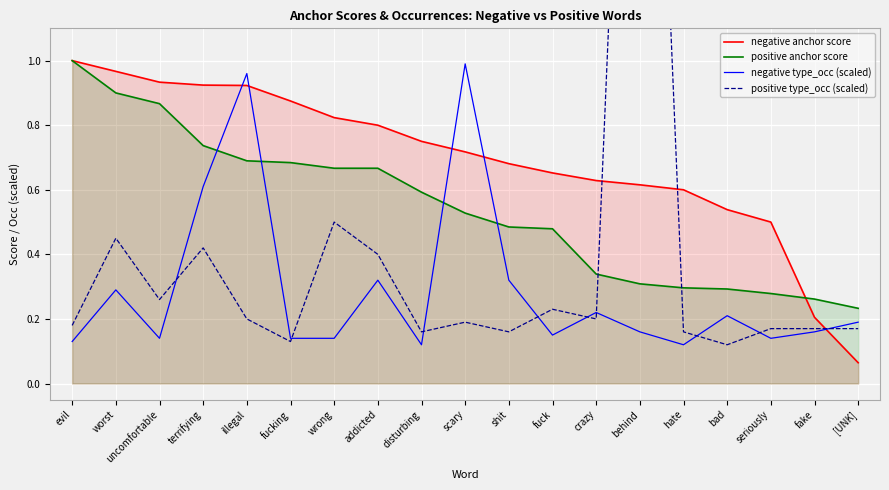

True or false: negative anchor score and positive type_occ (scaled) intersect in this chart.

True